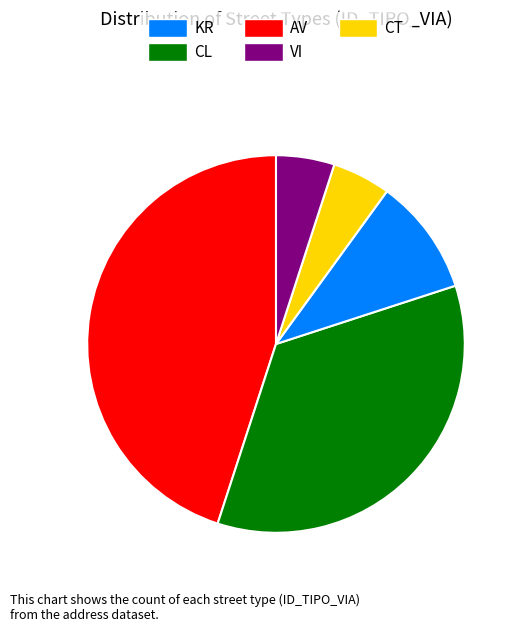

How many slices are in this pie chart?

5